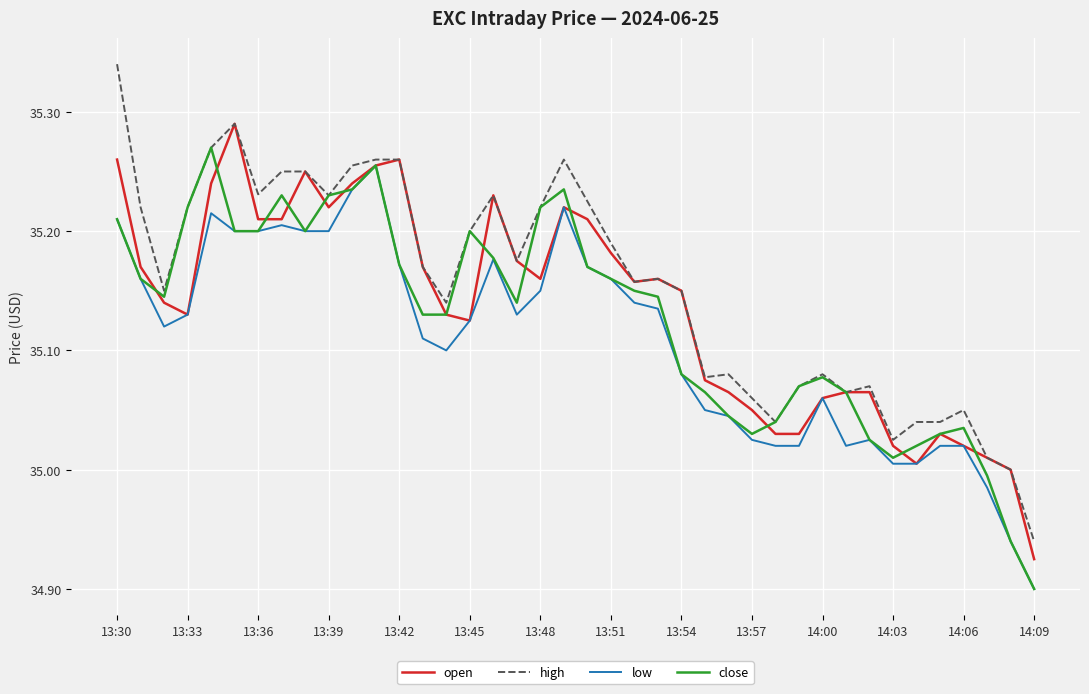

Which series has the widest spread of values?

high